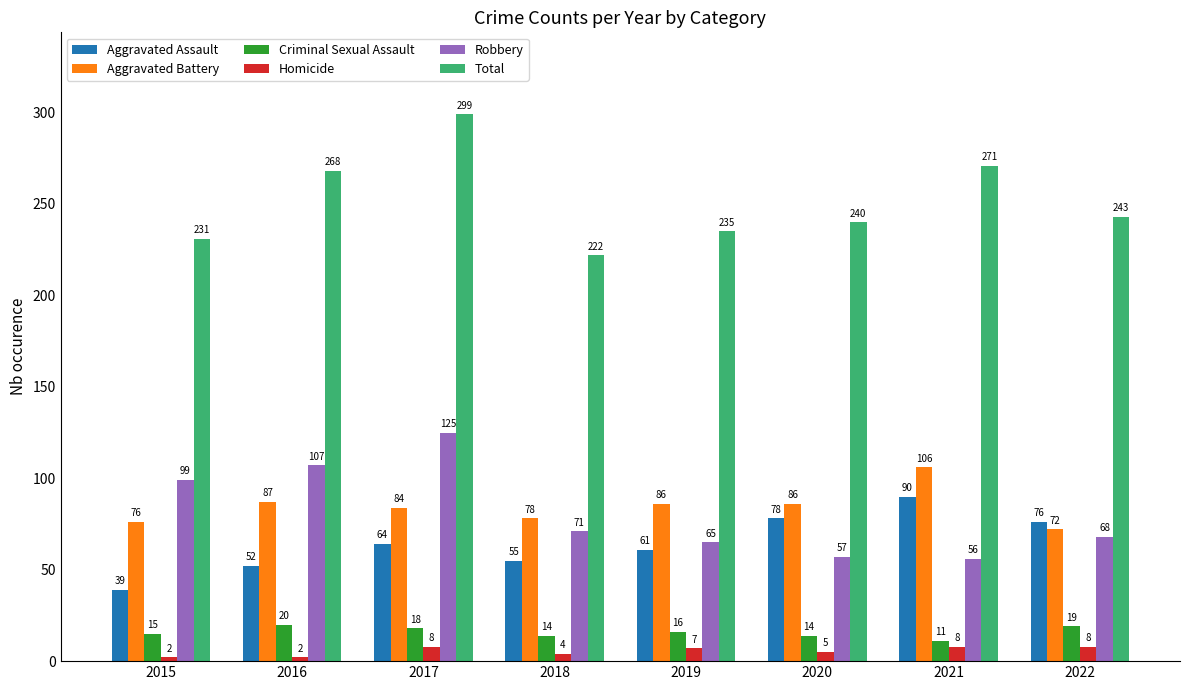

Reading right to left, transcribe all the data shown in this chart.

Aggravated Assault: 2022=76	2021=90	2020=78	2019=61	2018=55	2017=64	2016=52	2015=39
Aggravated Battery: 2022=72	2021=106	2020=86	2019=86	2018=78	2017=84	2016=87	2015=76
Criminal Sexual Assault: 2022=19	2021=11	2020=14	2019=16	2018=14	2017=18	2016=20	2015=15
Homicide: 2022=8	2021=8	2020=5	2019=7	2018=4	2017=8	2016=2	2015=2
Robbery: 2022=68	2021=56	2020=57	2019=65	2018=71	2017=125	2016=107	2015=99
Total: 2022=243	2021=271	2020=240	2019=235	2018=222	2017=299	2016=268	2015=231